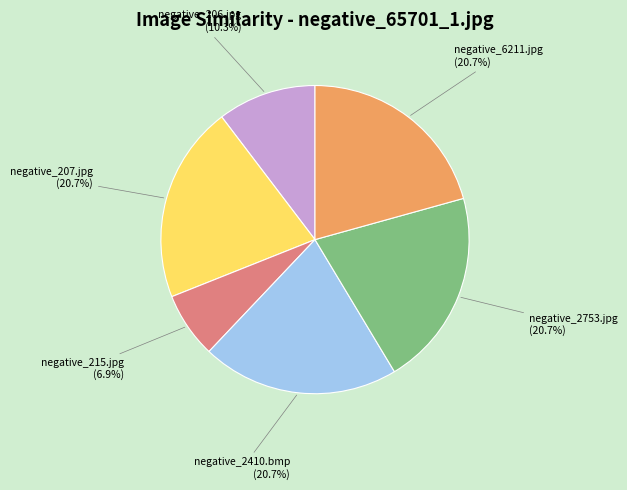

Approximately how many times larger is the value at negative_215.jpg compared to negative_206.jpg?

0.7